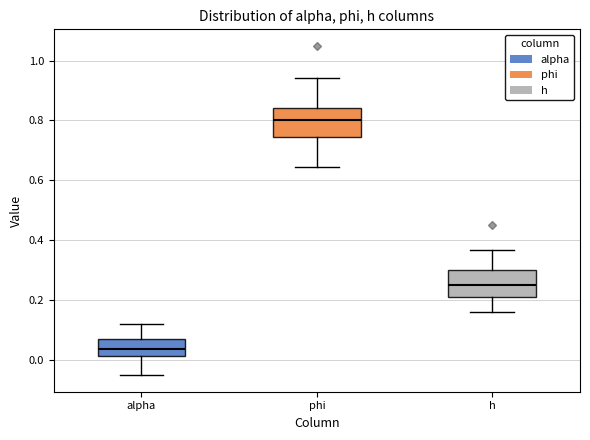

Which box's median line is the lowest?

alpha